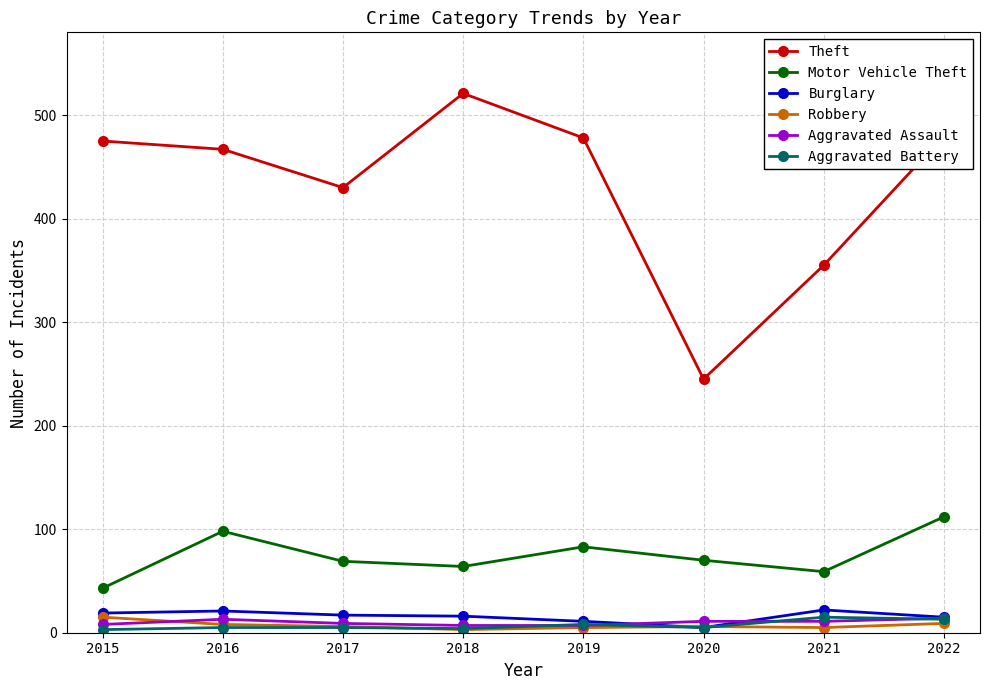

Is this an area chart (filled region under the line)?

No